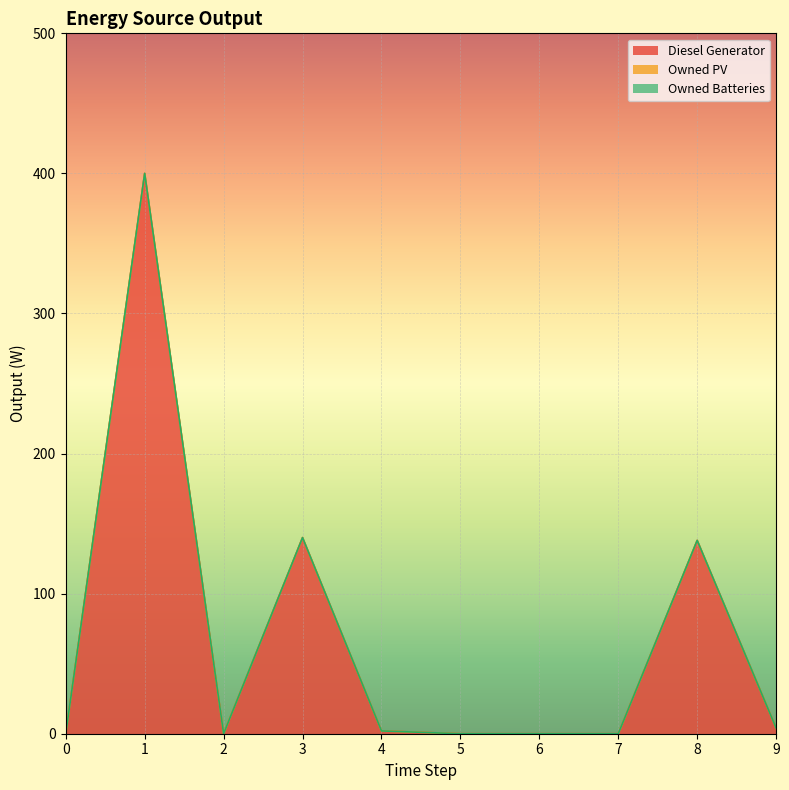

Reading left to right, list all the values displayed in this chart.

Diesel Generator: 0=0	1=400	2=0	3=140	4=2	5=0	6=0	7=0	8=138	9=4
Owned PV: 0=0	1=0	2=0	3=0	4=0	5=0	6=0	7=0	8=0	9=0
Owned Batteries: 0=0	1=0	2=0	3=0	4=0	5=0	6=0	7=0	8=0	9=0